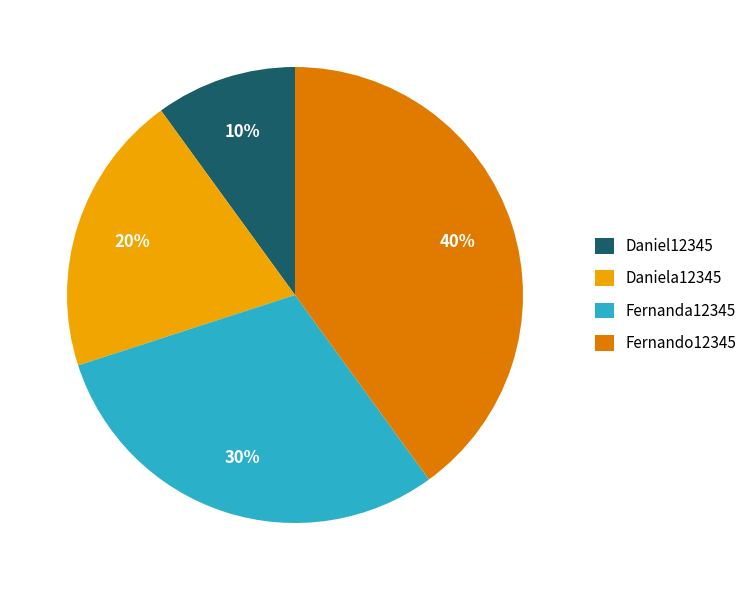

Which category has the biggest portion of the pie?

Fernando12345